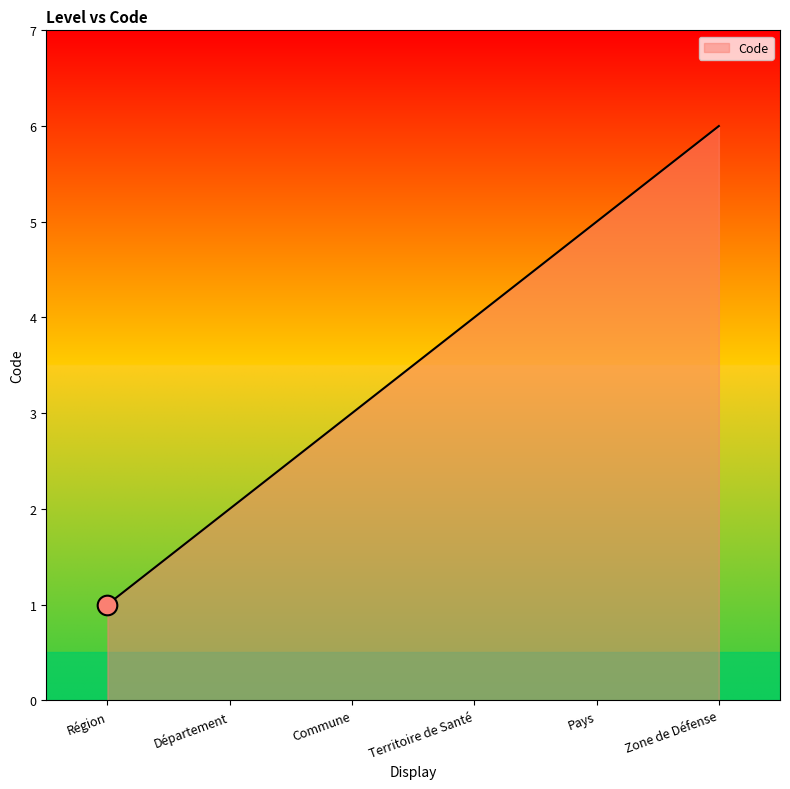

Between Zone de Défense and Région, which is larger?

Zone de Défense